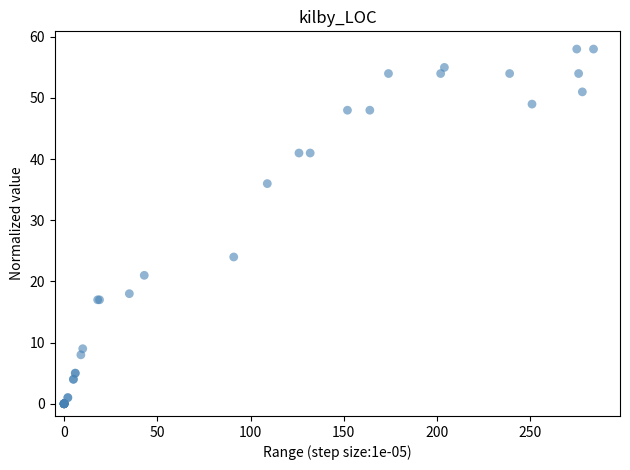

What Y value in the scatter plot is closest to 29?

24